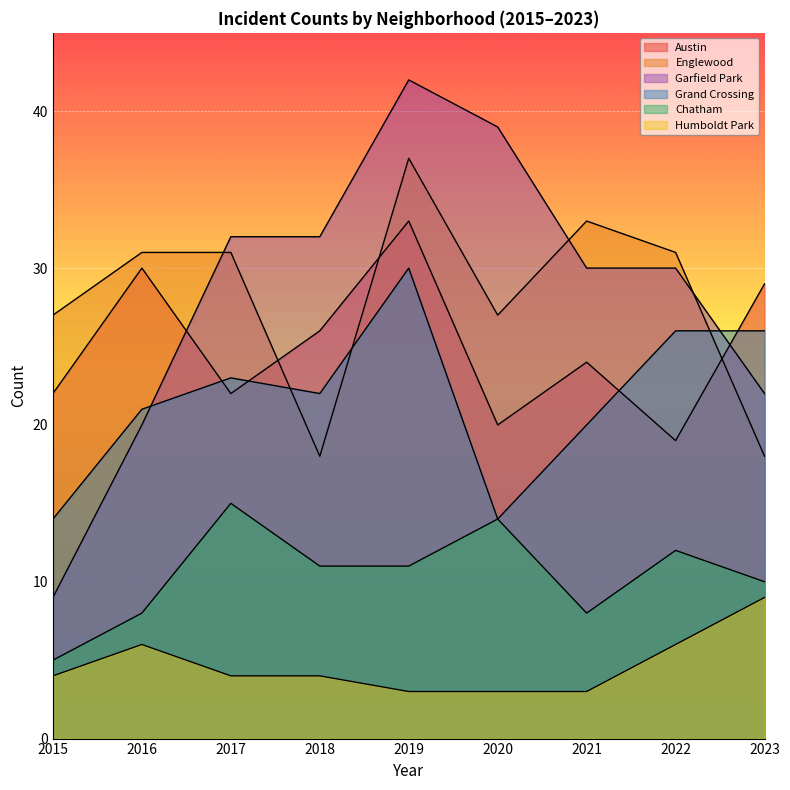

What is the total value across all series at 2017?

127